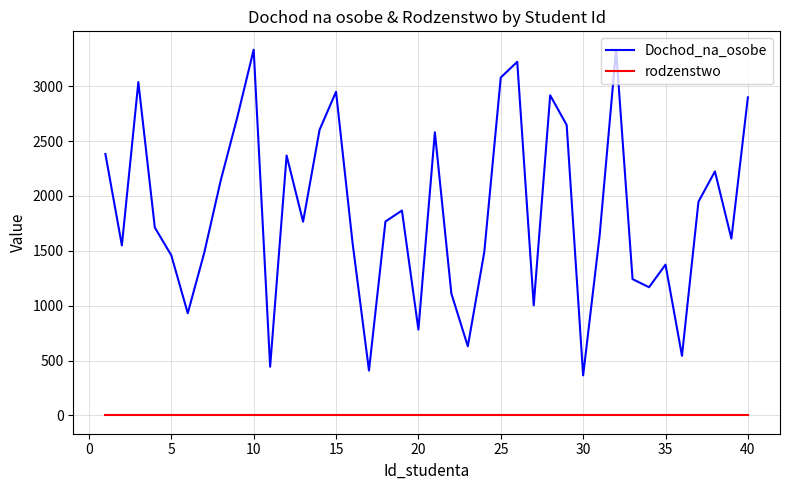

Rank the series by their maximum value, from lowest to highest.

rodzenstwo, Dochod_na_osobe